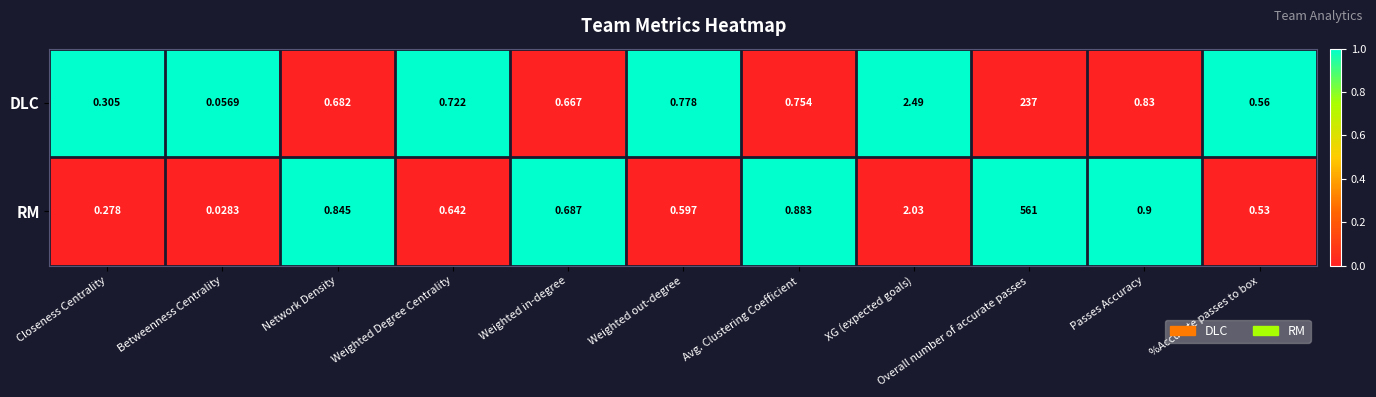

At which category is the sum across all series the highest?

Overall number of accurate passes